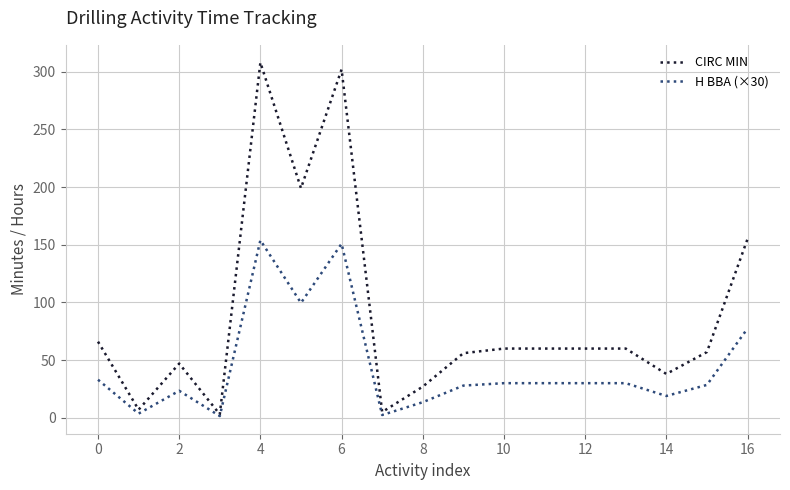

What is the highest value of the H BBA (×30) series?

153.9